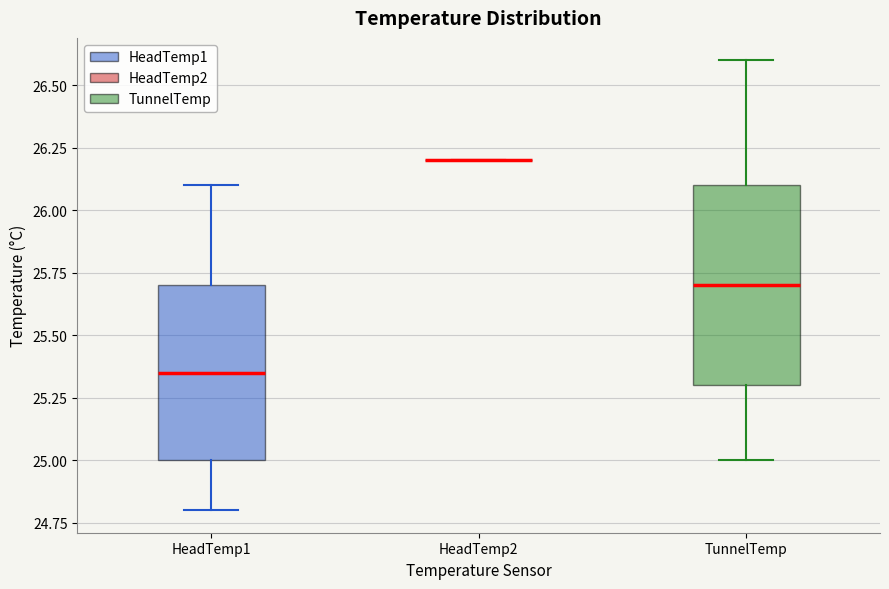

Reading left to right, read every box against the y-axis: the position of its median line, the range the box covers, and the ends of its whiskers. The values are not printed on the chart, so give them approximately, as read against the axis.

HeadTemp1: median 25.35, box 25.00 to 25.70, whiskers 24.80 to 26.10
HeadTemp2: box collapsed to a line at 26.20, whiskers 26.20 to 26.20
TunnelTemp: median 25.70, box 25.30 to 26.10, whiskers 25.00 to 26.60